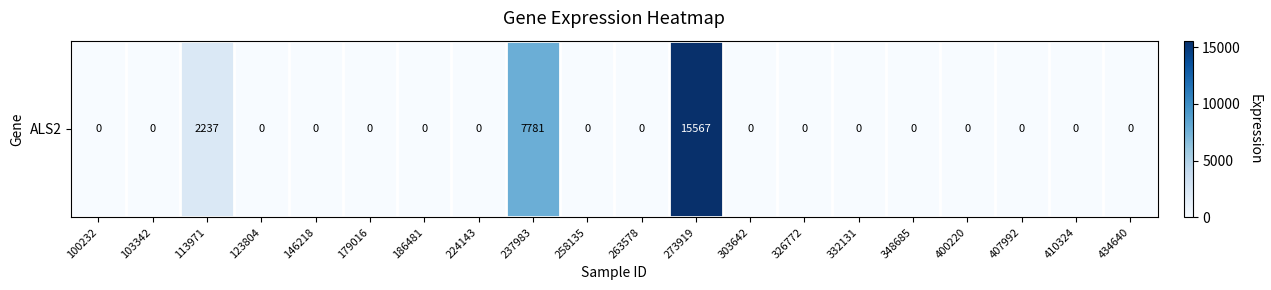

Count the number of data series in this chart.

1